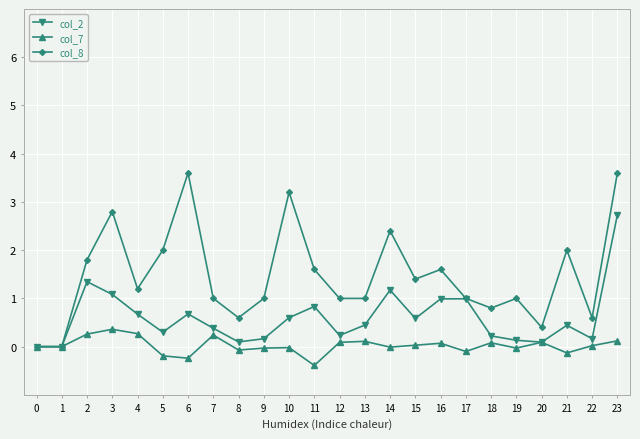

What are all the series names shown in the legend?

col_2, col_7, col_8